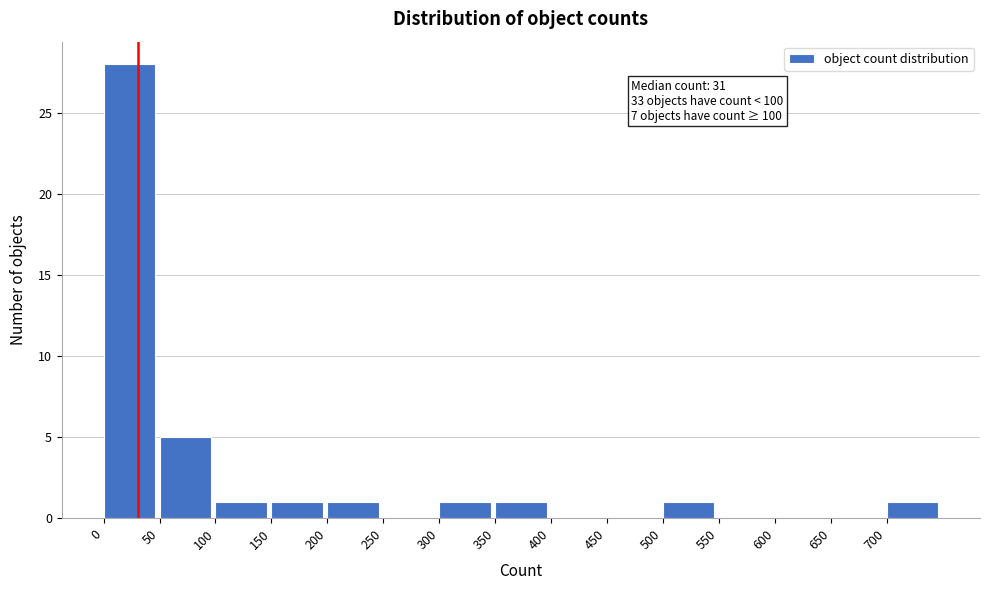

Over which range of the x-axis is the bar tallest?

0 to 50